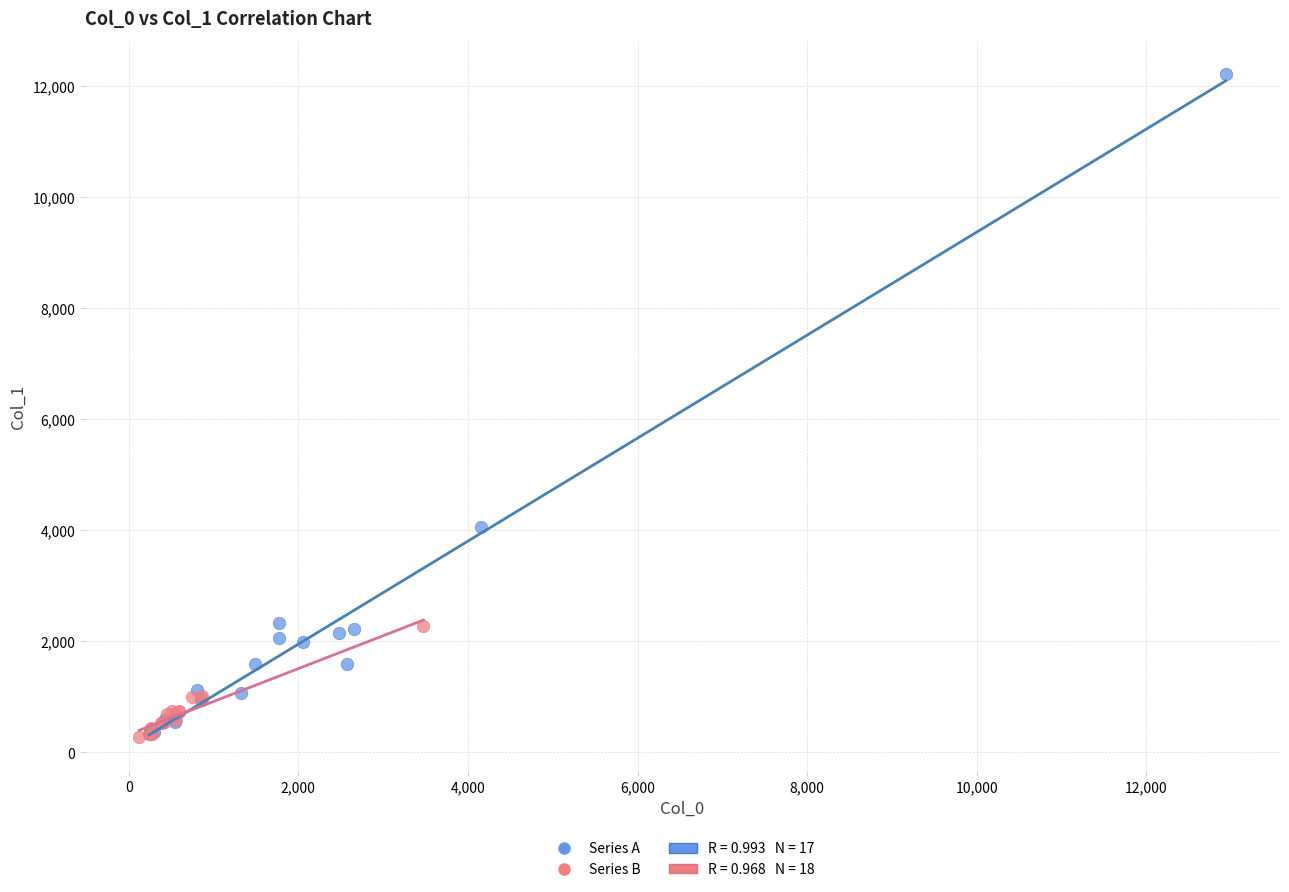

Which series contains the highest Y value?

Series A